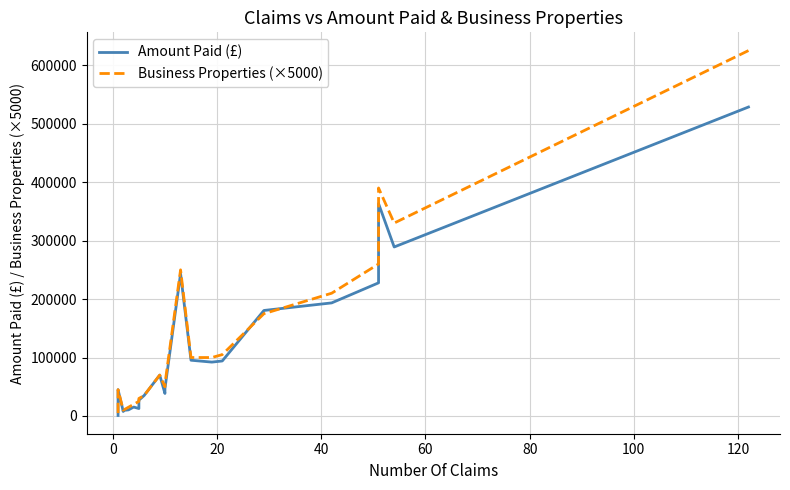

What are all the series names shown in the legend?

Amount Paid (£), Business Properties (×5000)